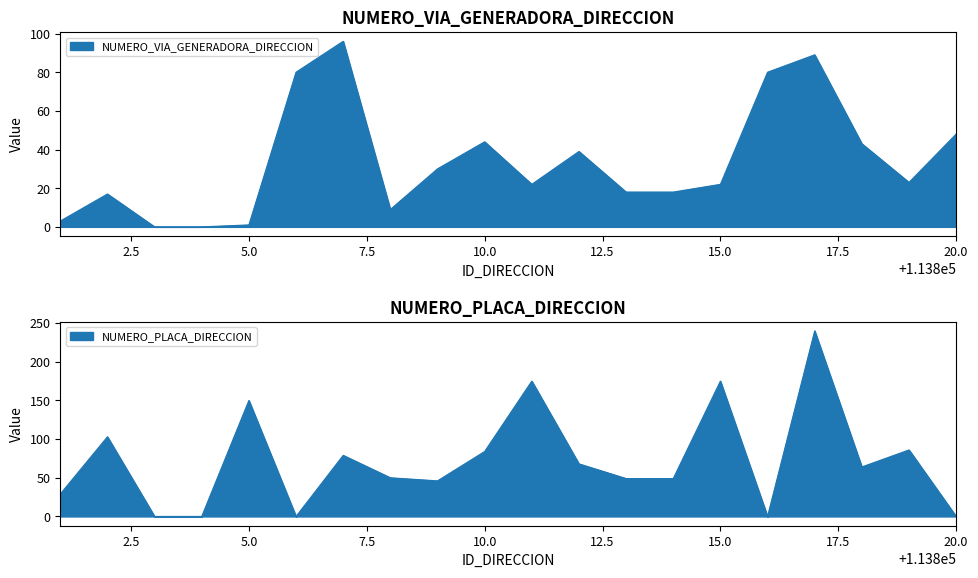

How many positive values does the NUMERO_PLACA_DIRECCION series have?

15